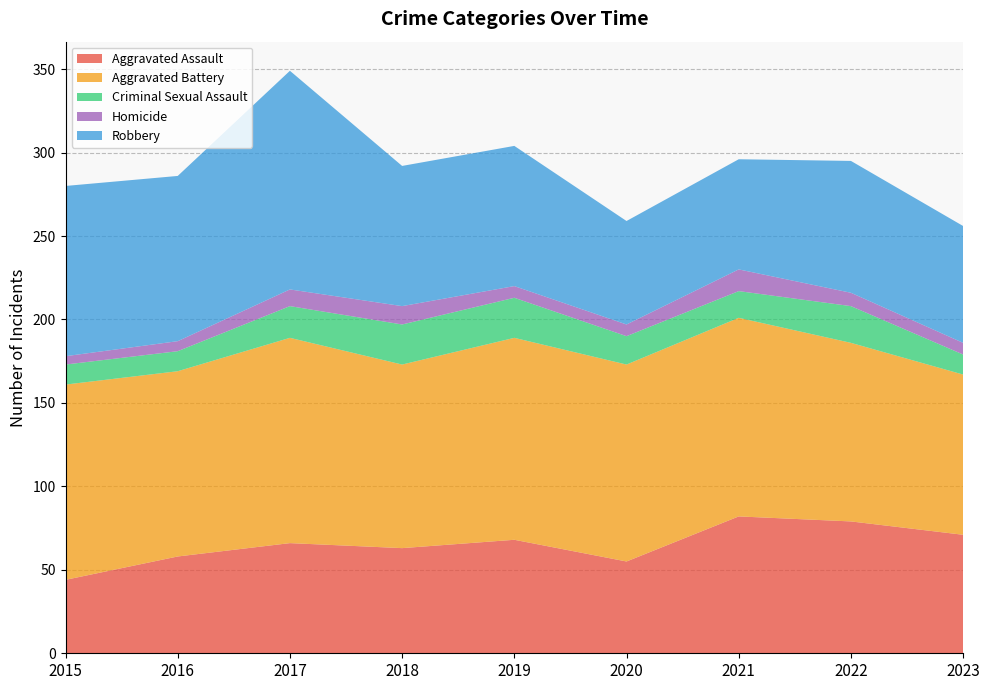

Reading right to left, extract all data points from this chart.

Aggravated Assault: 71	79	82	55	68	63	66	58	44
Aggravated Battery: 96	107	119	118	121	110	123	111	117
Criminal Sexual Assault: 12	22	16	17	24	24	19	12	12
Homicide: 7	8	13	7	7	11	10	6	5
Robbery: 70	79	66	62	84	84	131	99	102